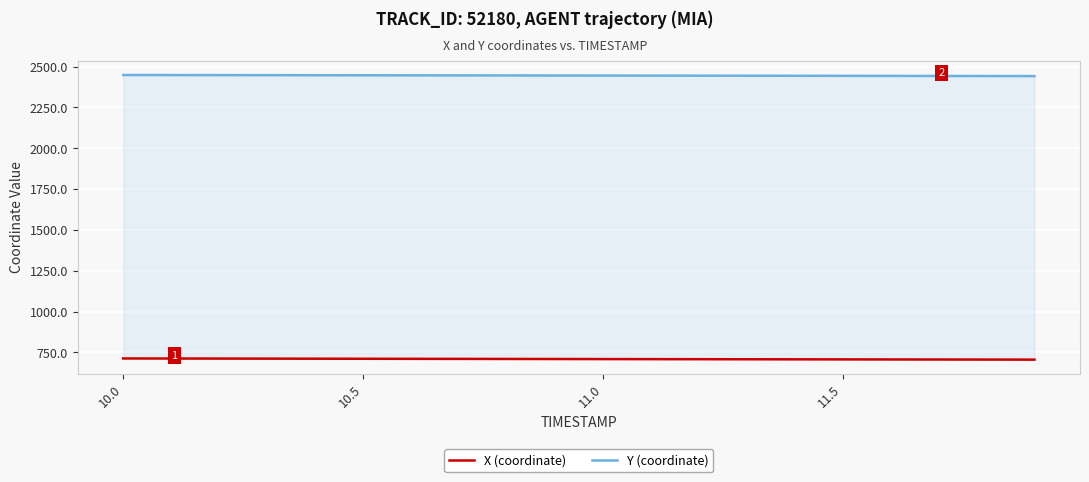

What is the smallest value displayed?

705.2